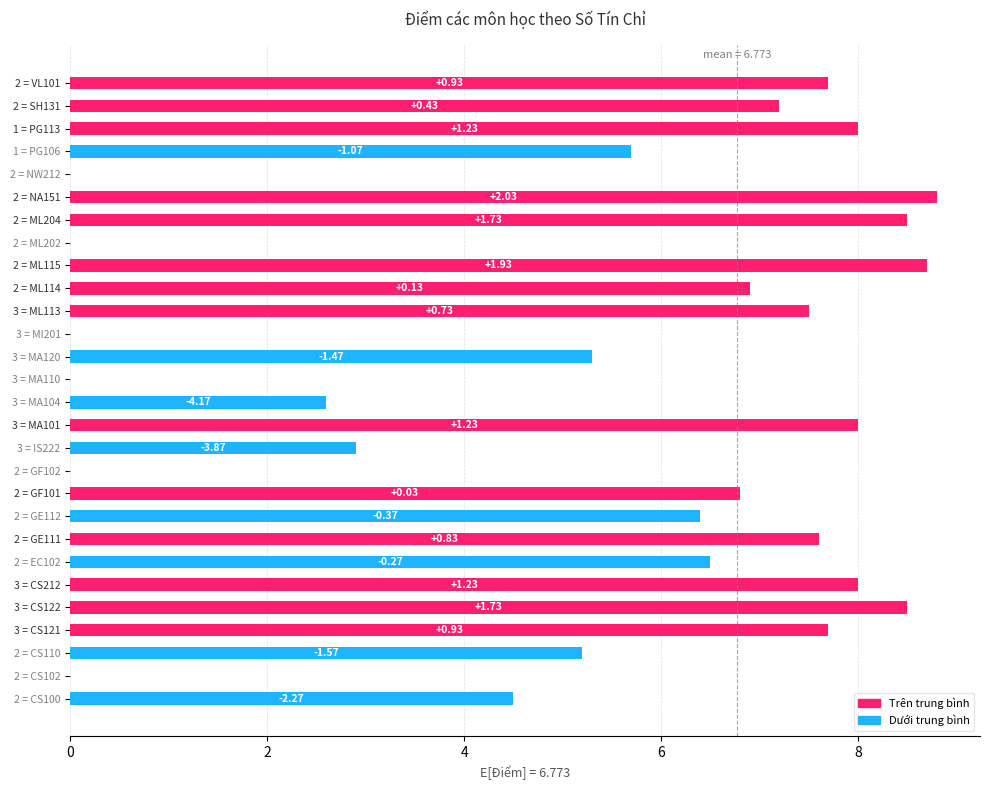

Does the chart contain stacked bars?

No